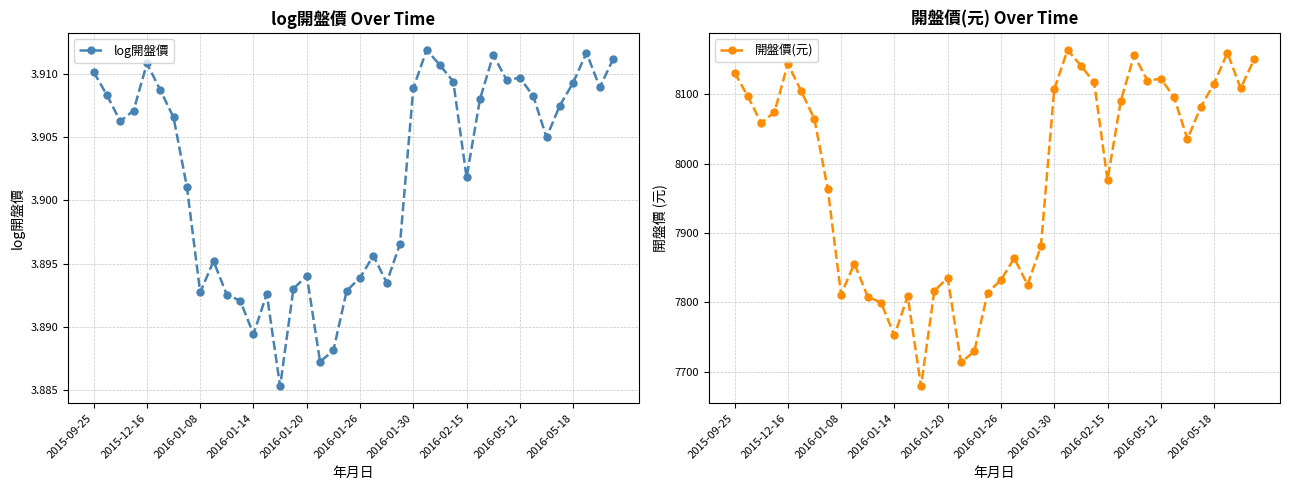

Which category has the highest value across all series?

25